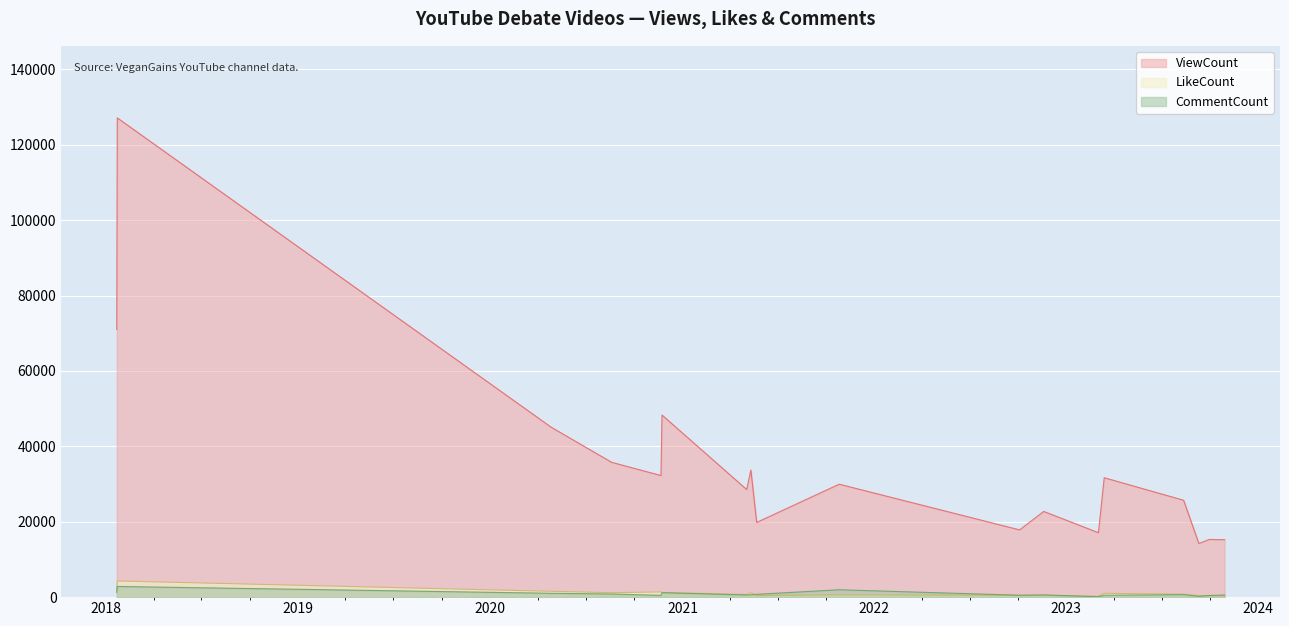

The CommentCount series shows 136 at 2023-09-10. True or false?

False